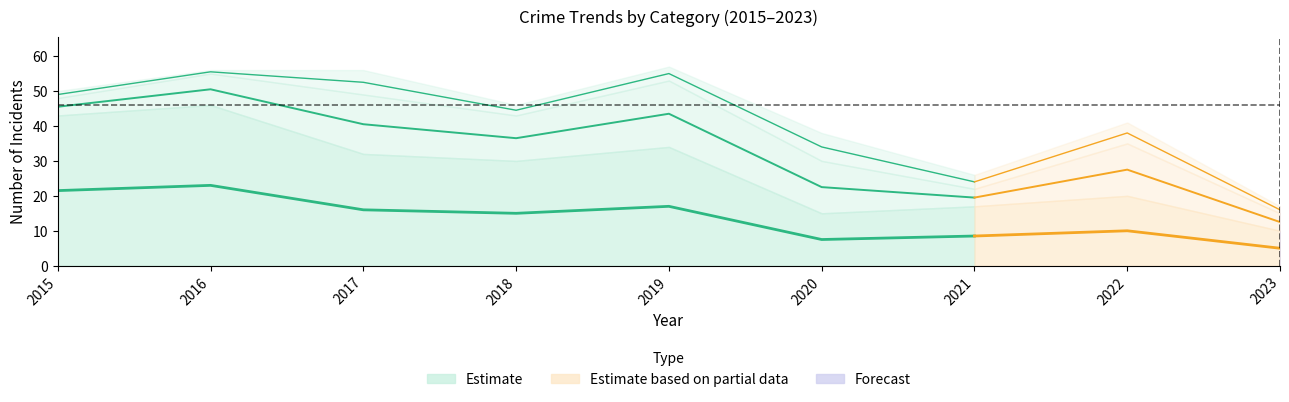

How many lines are shown in the chart?

6